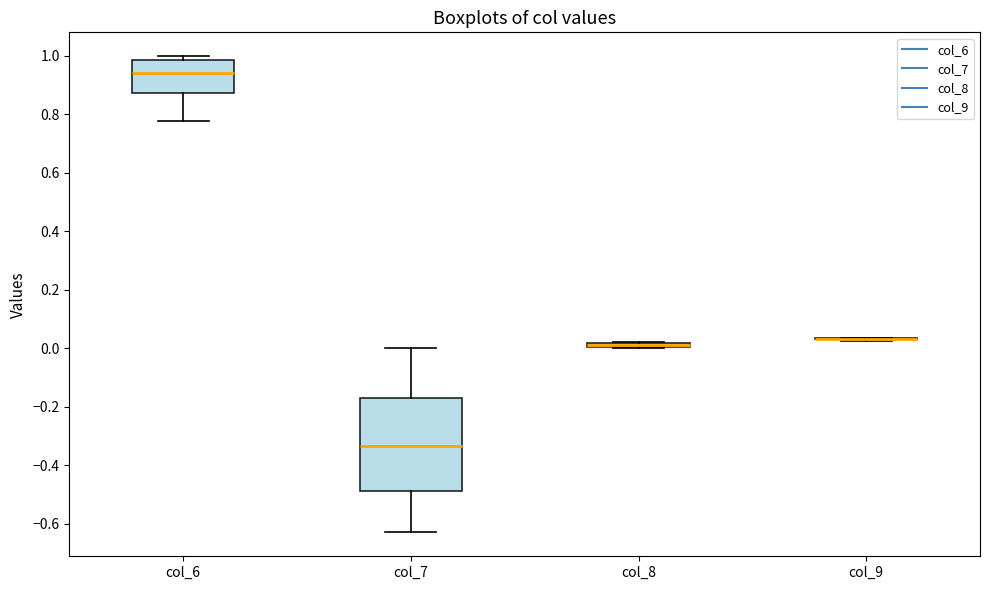

Where is the lower edge of the box for col_8 on the y-axis? The values are not printed on the chart, so give them approximately, as read against the axis.

0.00